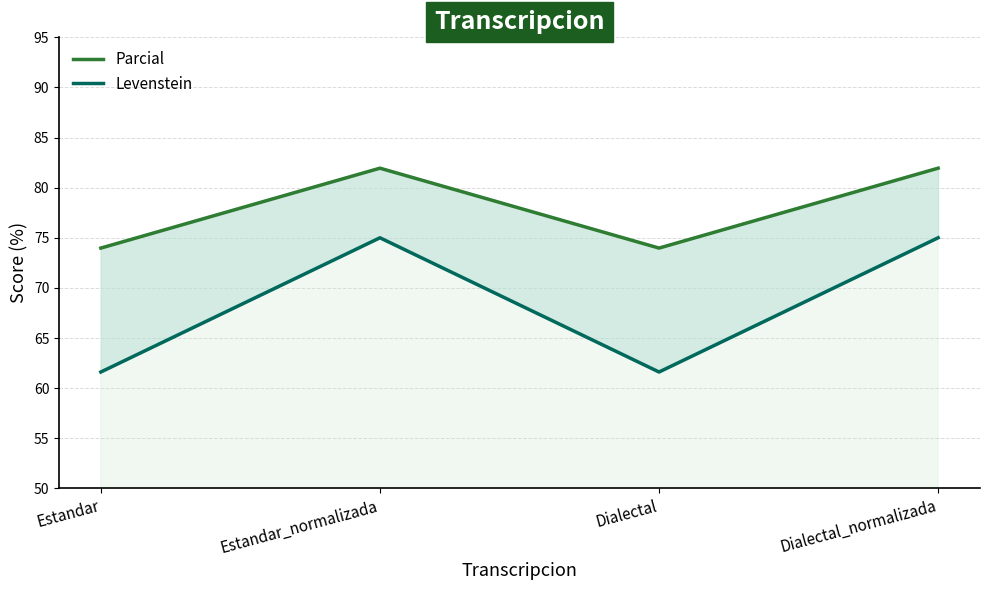

Which series has the largest total across all categories?

Parcial